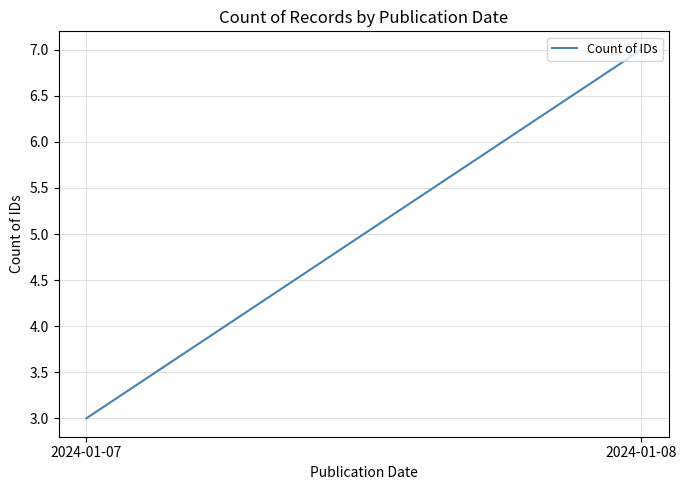

The chart shows a value of 4 at 2024-01-07. True or false?

False